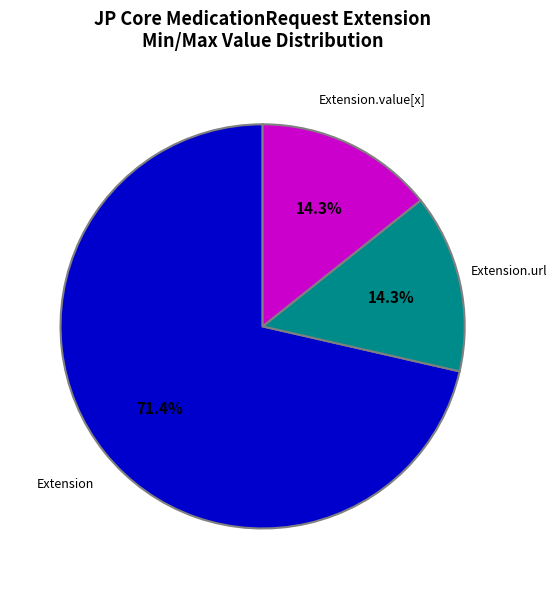

What is the largest slice in the pie chart?

Extension